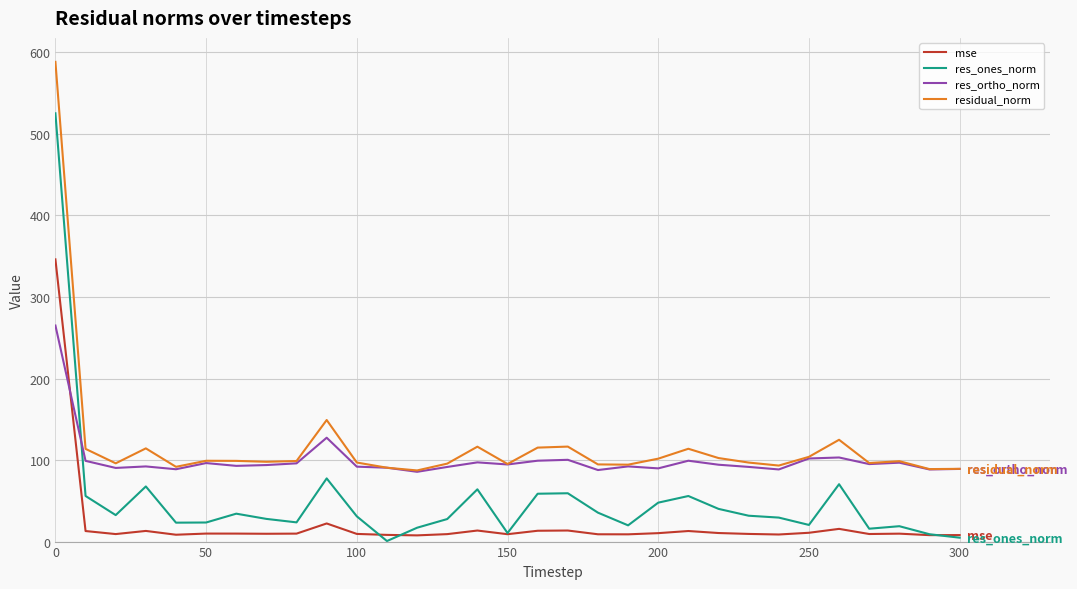

List the series in order of their peak value, lowest first.

res_ortho_norm, mse, res_ones_norm, residual_norm